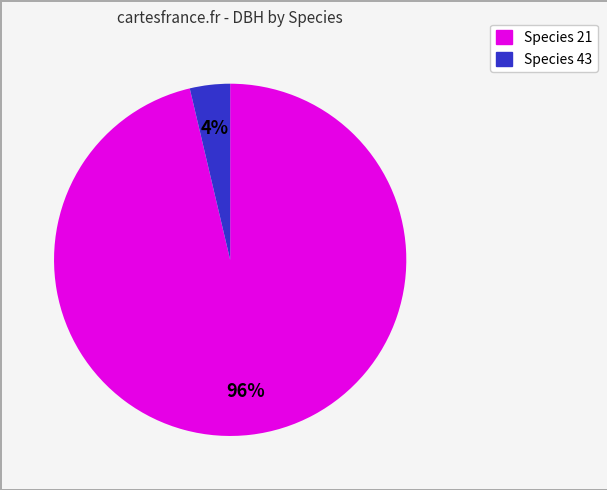

To the nearest percent, what is the average slice percentage?

50%